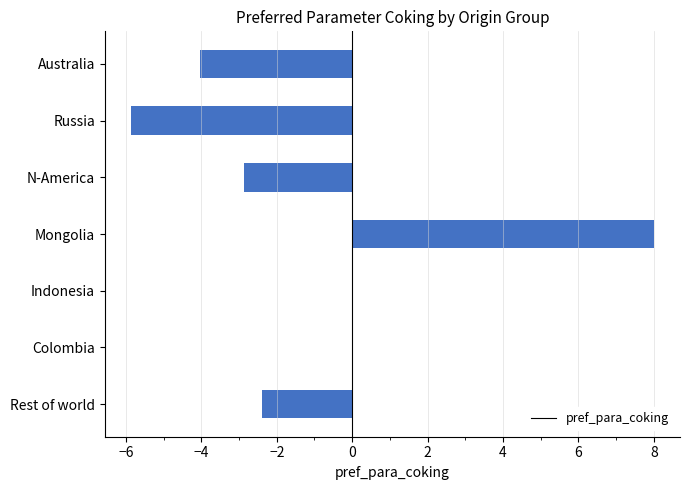

Reading top to bottom, transcribe all the data shown in this chart.

Australia=-4.0	Russia=-5.9	N-America=-2.9	Mongolia=8.0	Indonesia=0.0	Colombia=0.0	Rest of world=-2.4